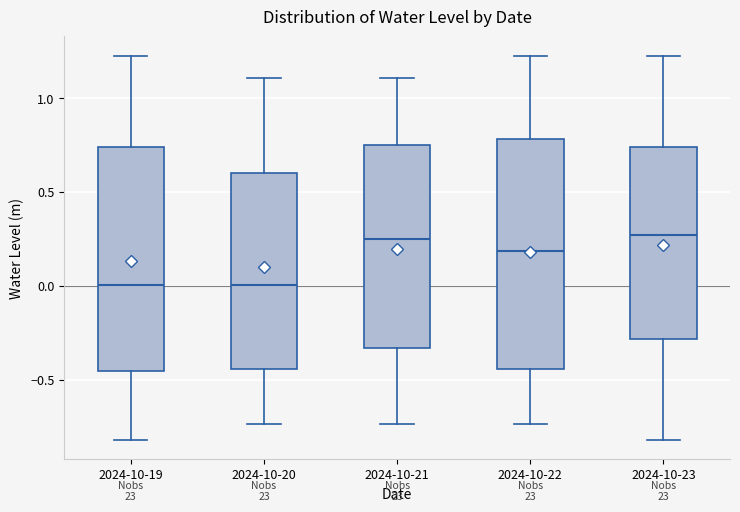

Reading left to right, read every box against the y-axis: the position of its median line, the range the box covers, and the ends of its whiskers. The values are not printed on the chart, so give them approximately, as read against the axis.

2024-10-19: median 0.00, box -0.45 to 0.75, whiskers -0.80 to 1.25
2024-10-20: median 0.00, box -0.45 to 0.60, whiskers -0.75 to 1.10
2024-10-21: median 0.25, box -0.35 to 0.75, whiskers -0.75 to 1.10
2024-10-22: median 0.20, box -0.45 to 0.80, whiskers -0.75 to 1.25
2024-10-23: median 0.25, box -0.30 to 0.75, whiskers -0.80 to 1.25